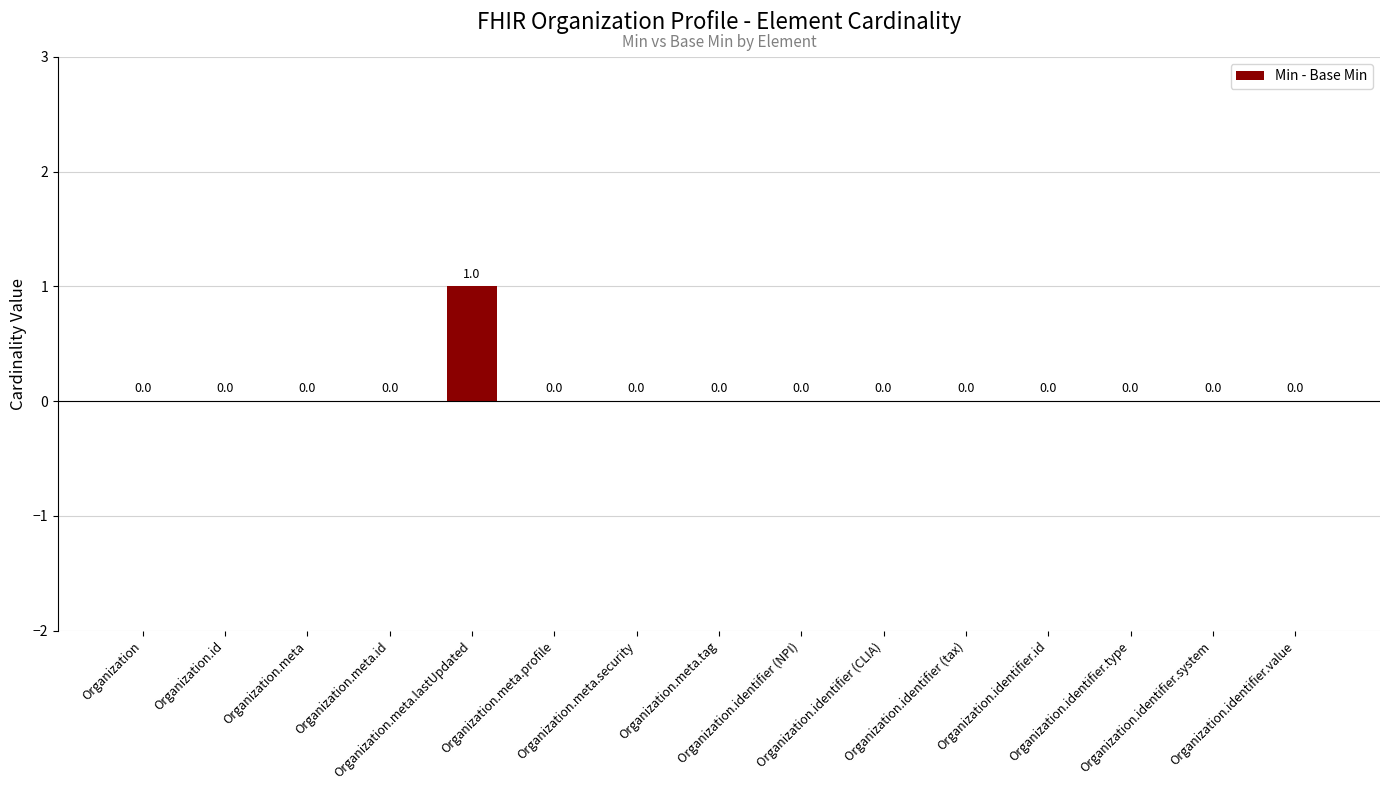

How many values are between 0 and 1?

15